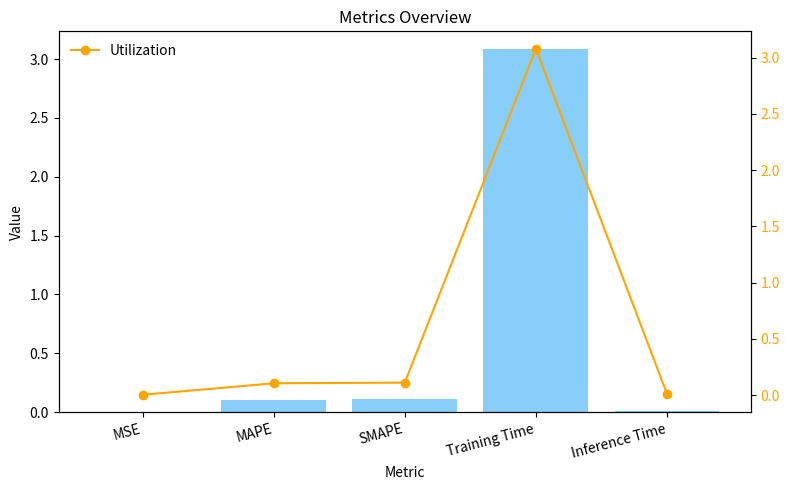

Reading right to left, transcribe all the data shown in this chart.

col_1: 0.0	3.1	0.1	0.1	0.0
Utilization: 0.0	3.1	0.1	0.1	0.0